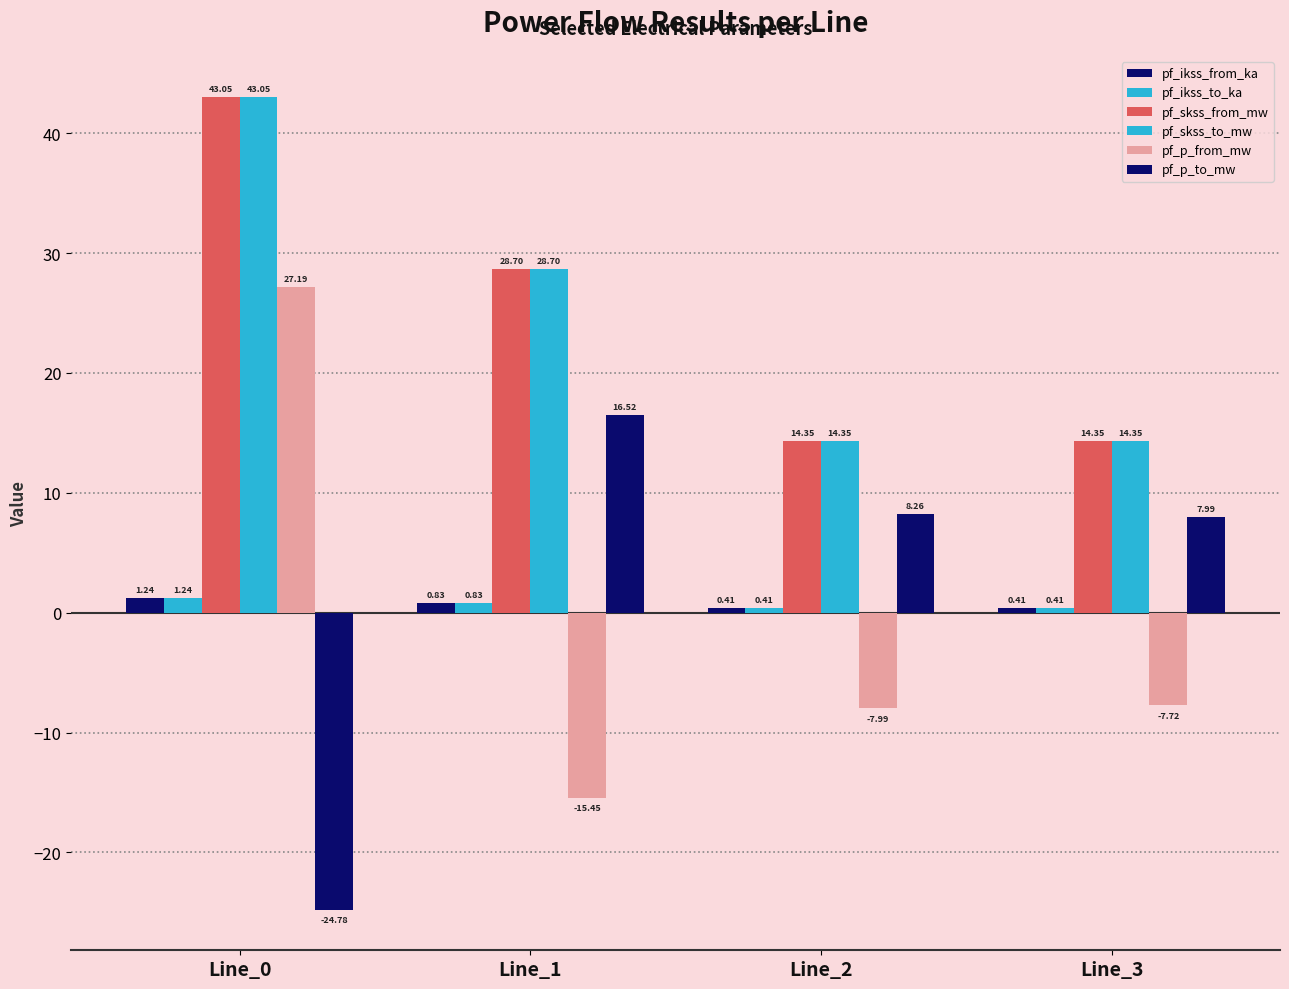

What is the sum of the pf_p_to_mw values at Line_3 and Line_1?

24.5